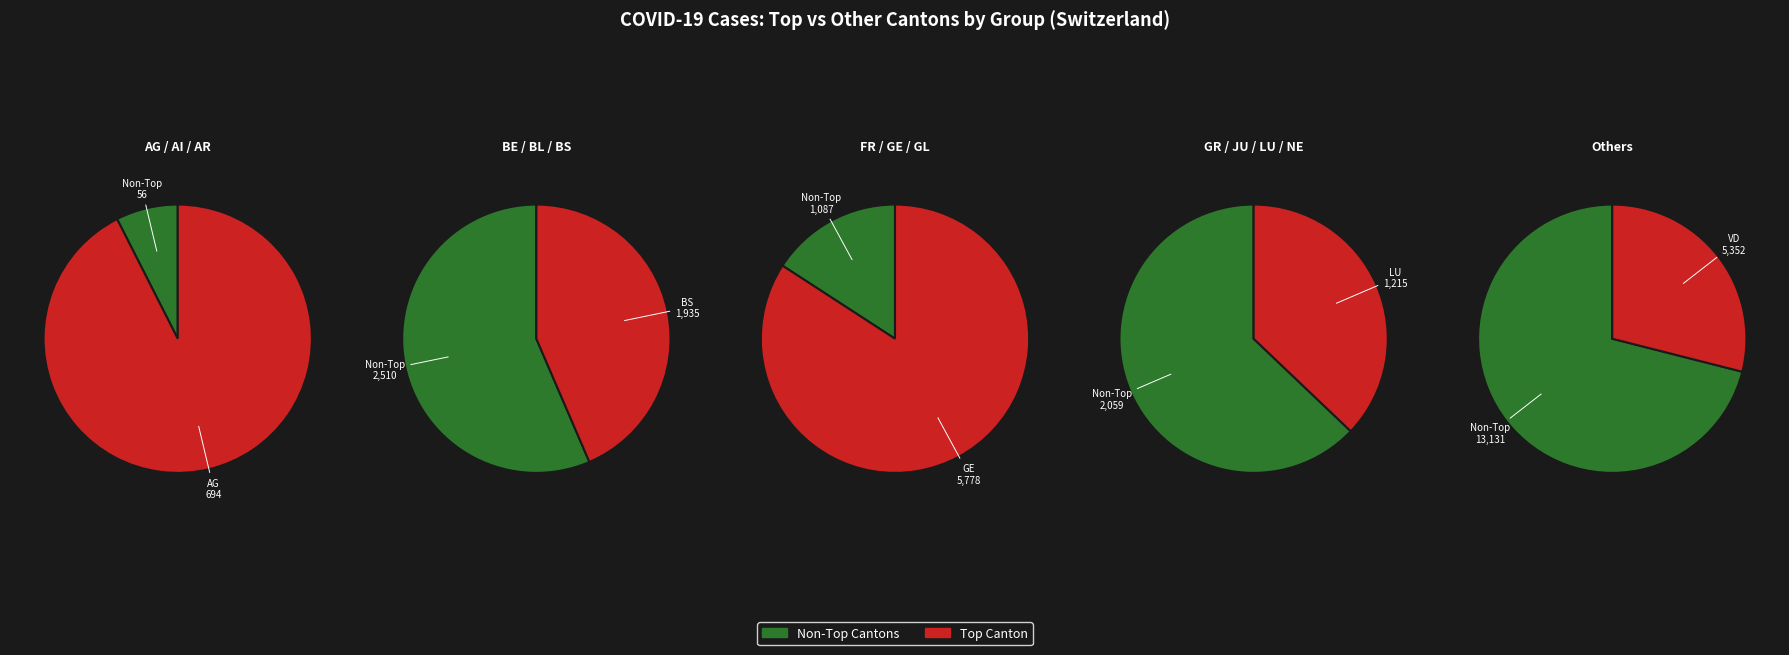

Is the sum of AI and GE greater than half?

No